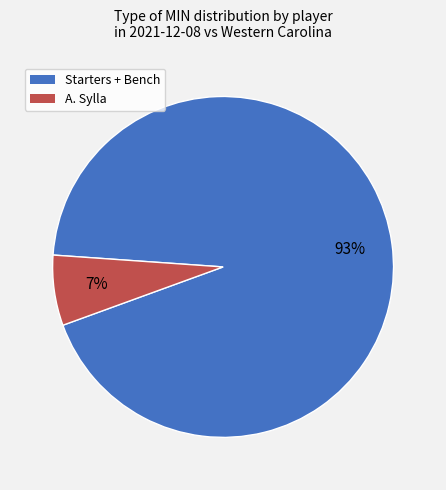

Which category has the biggest portion of the pie?

Starters + Bench